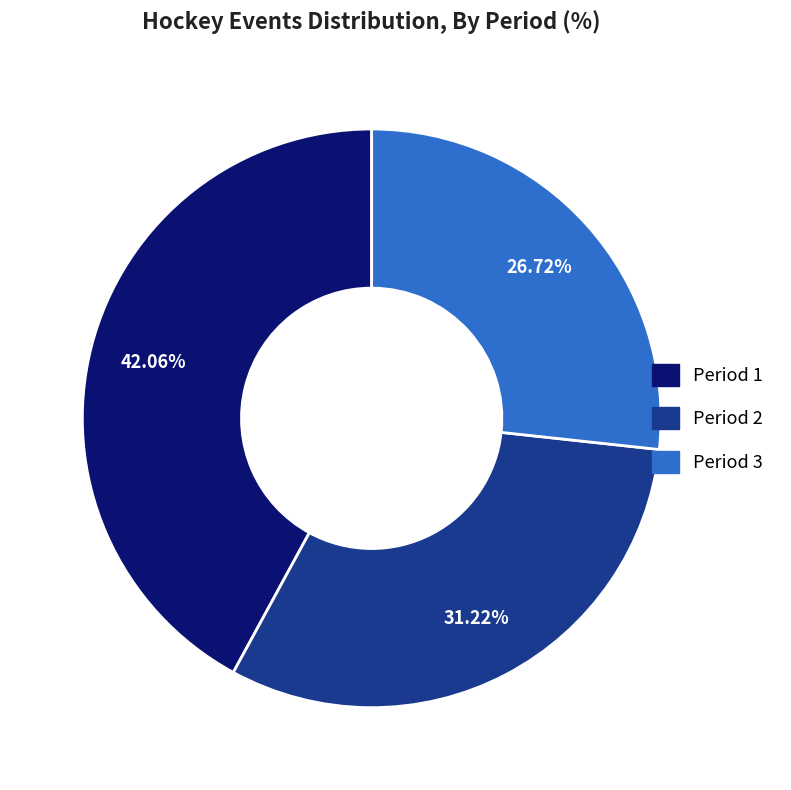

To the nearest percent, what is the difference between the largest and smallest slice percentages?

15%